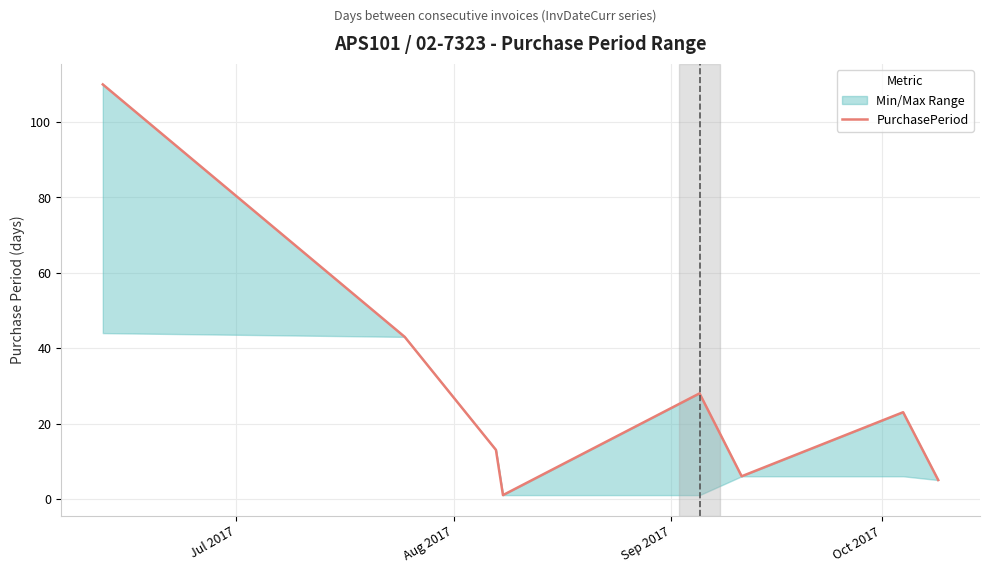

Is it true that the value at Sep 2017 is 6?

False